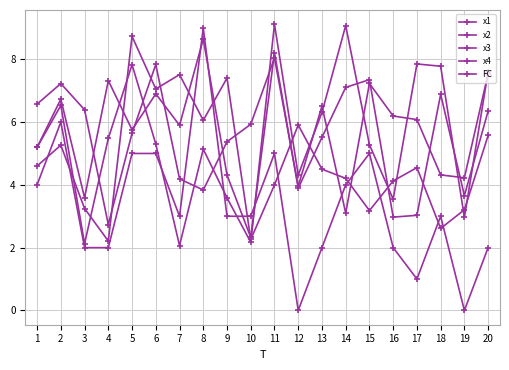

How many series are shown in this chart?

5